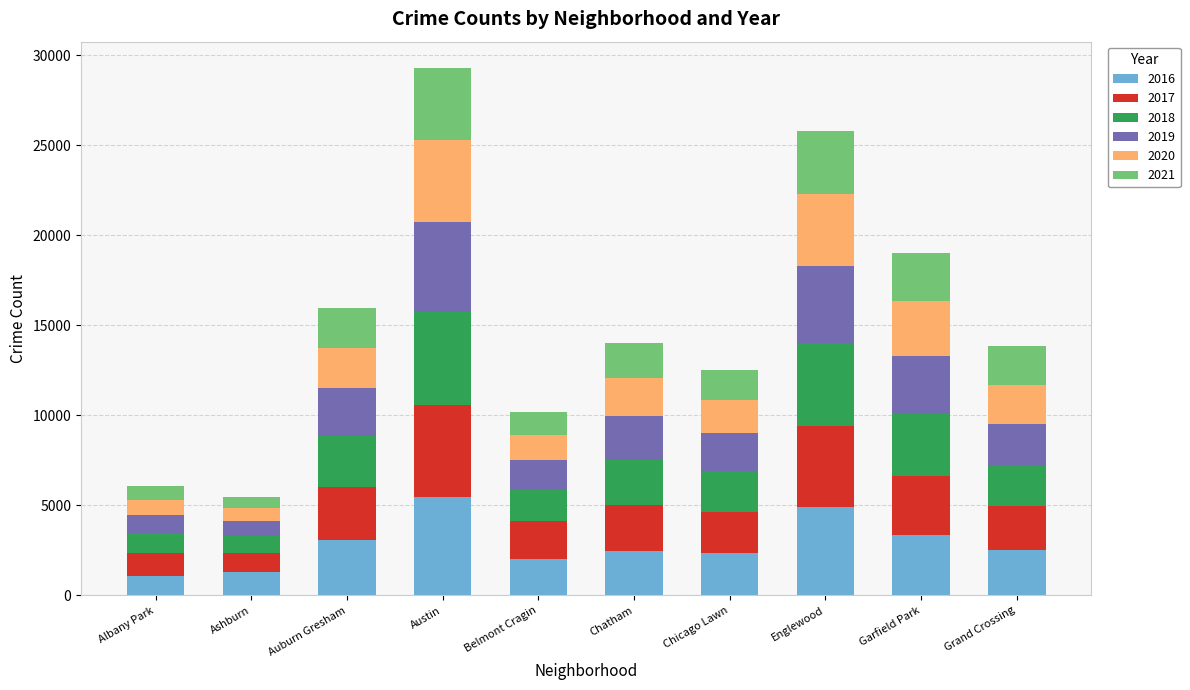

What is the total value across all series at Chatham?

14045